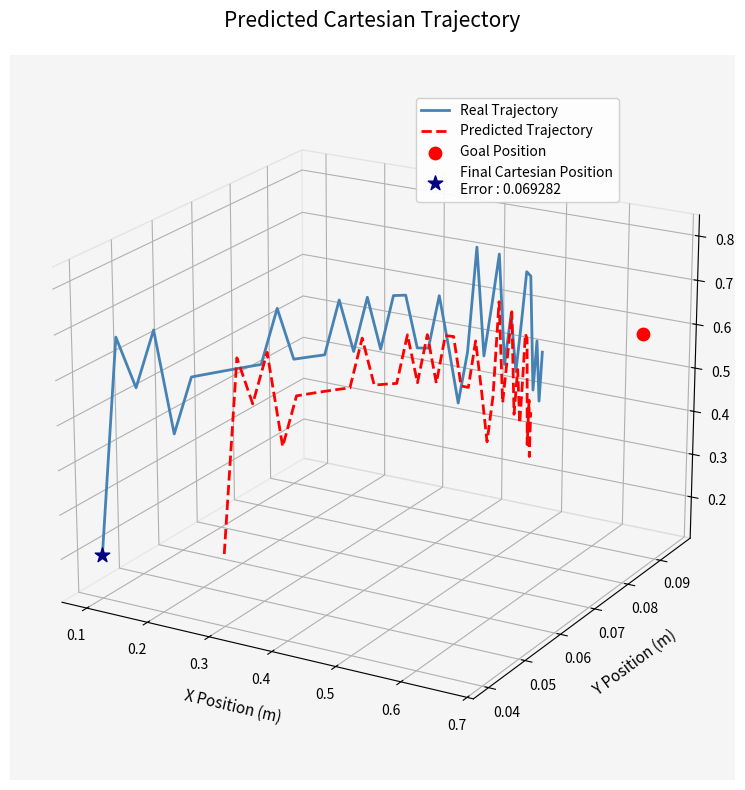

Which series reaches the minimum Y coordinate?

Real Trajectory